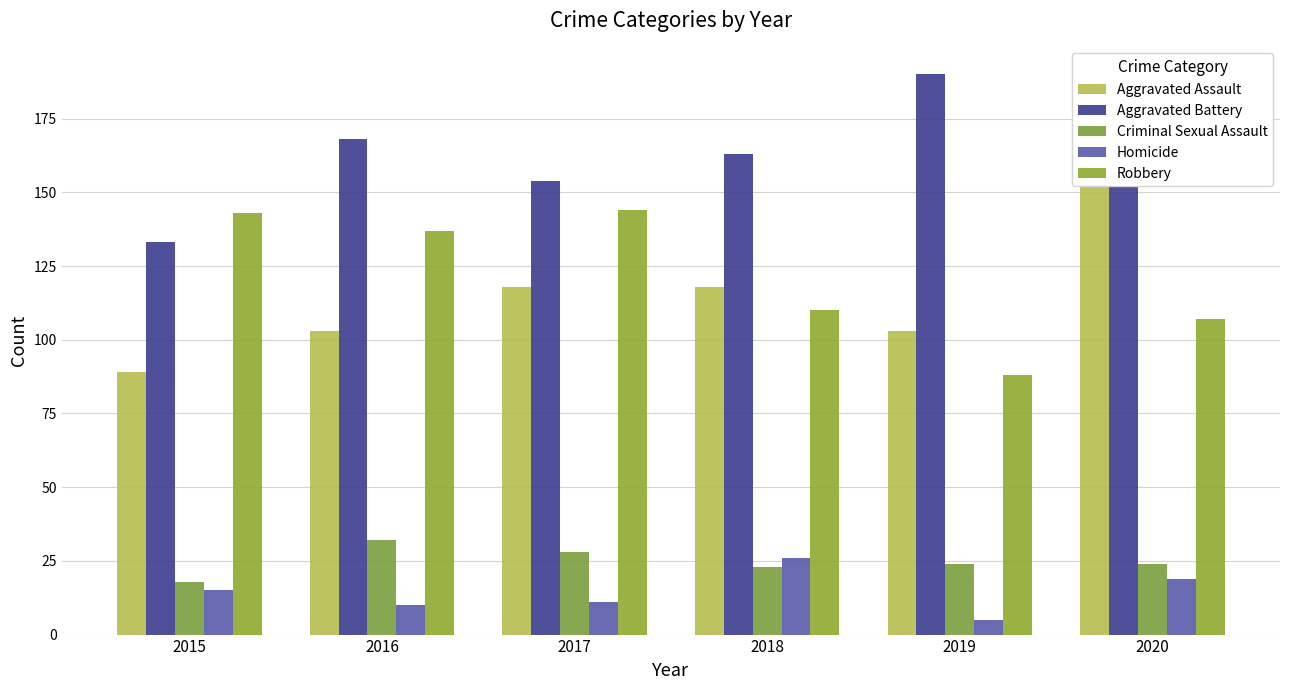

What is the value of the Homicide bar at the 5th from the left?

5